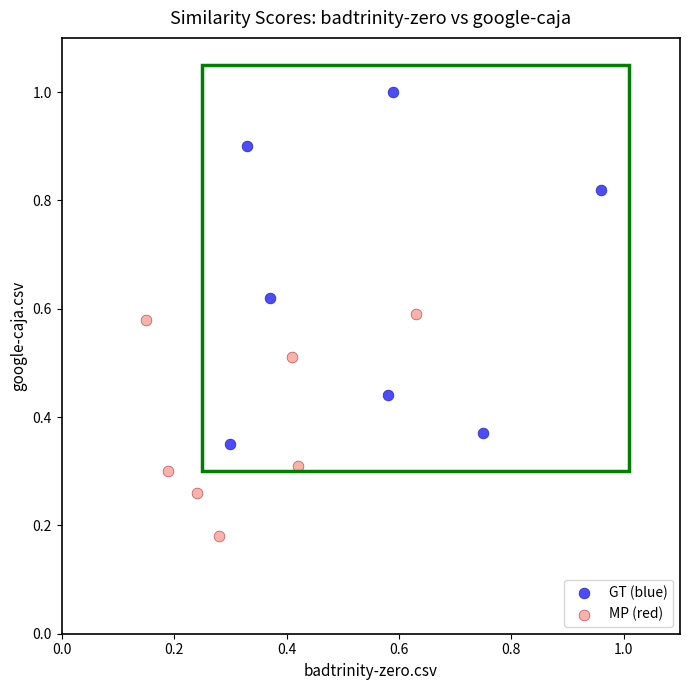

Which series reaches the minimum Y coordinate?

MP (red)